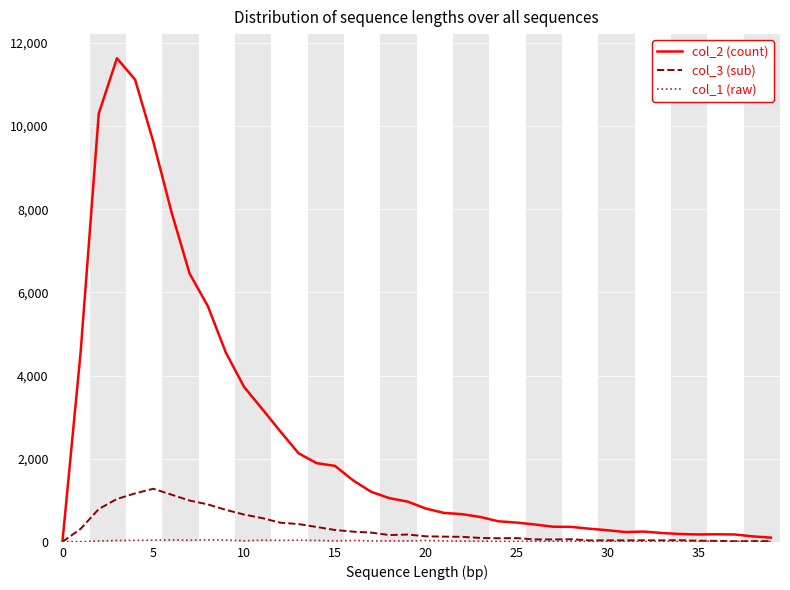

Which series has the largest range (max minus min)?

col_2 (count)